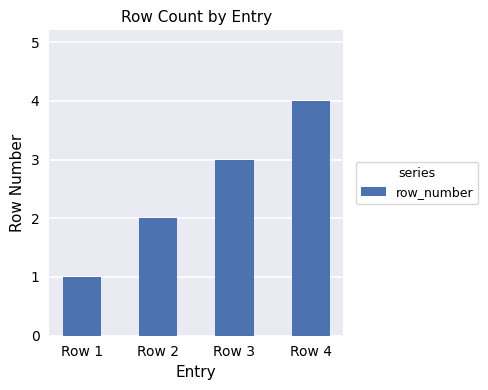

True or false: the data shows 1 at Row 2.

False